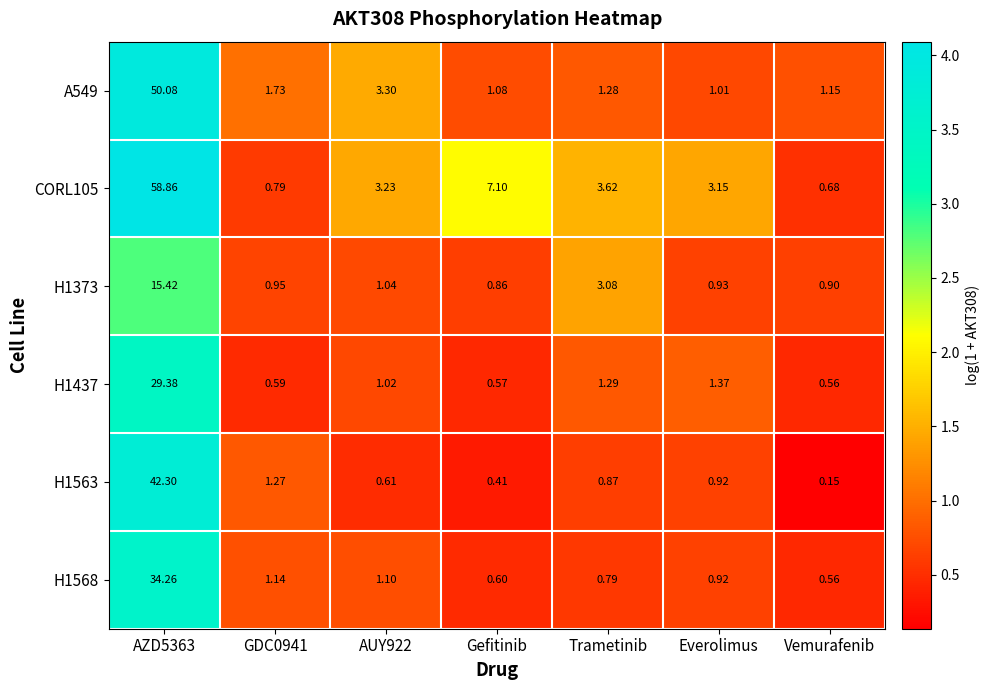

Is the value of A549 at Vemurafenib greater than the value of H1373 at GDC0941?

Yes